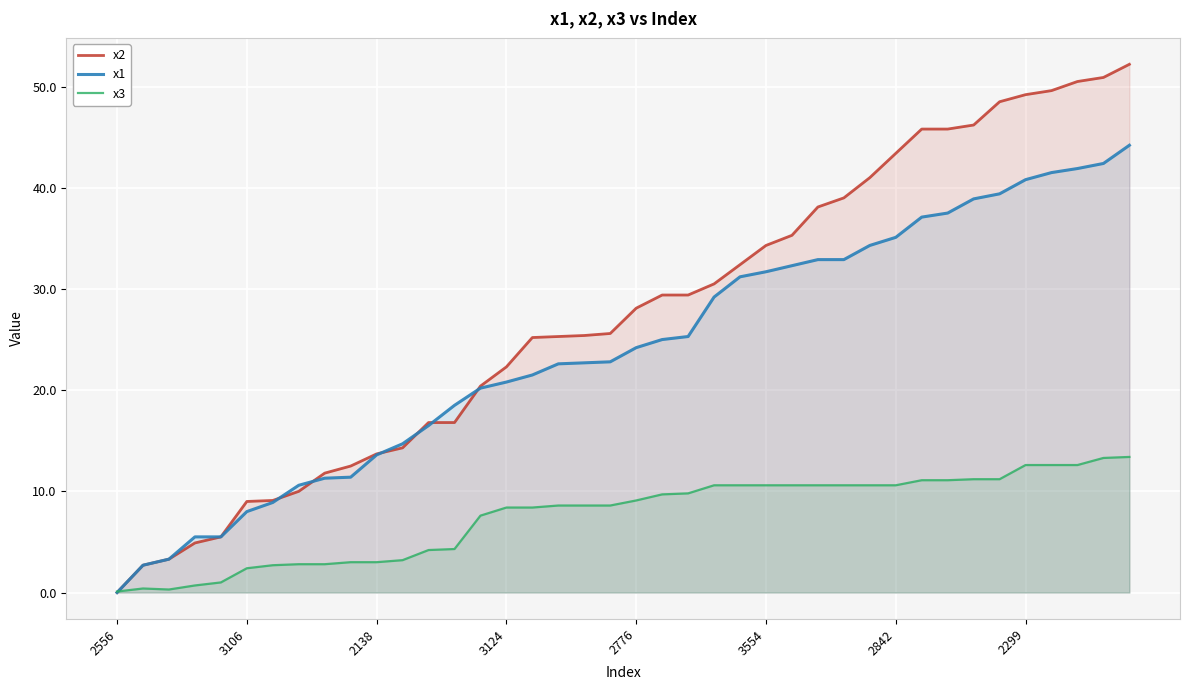

How many data points in x2 are above 28?

20